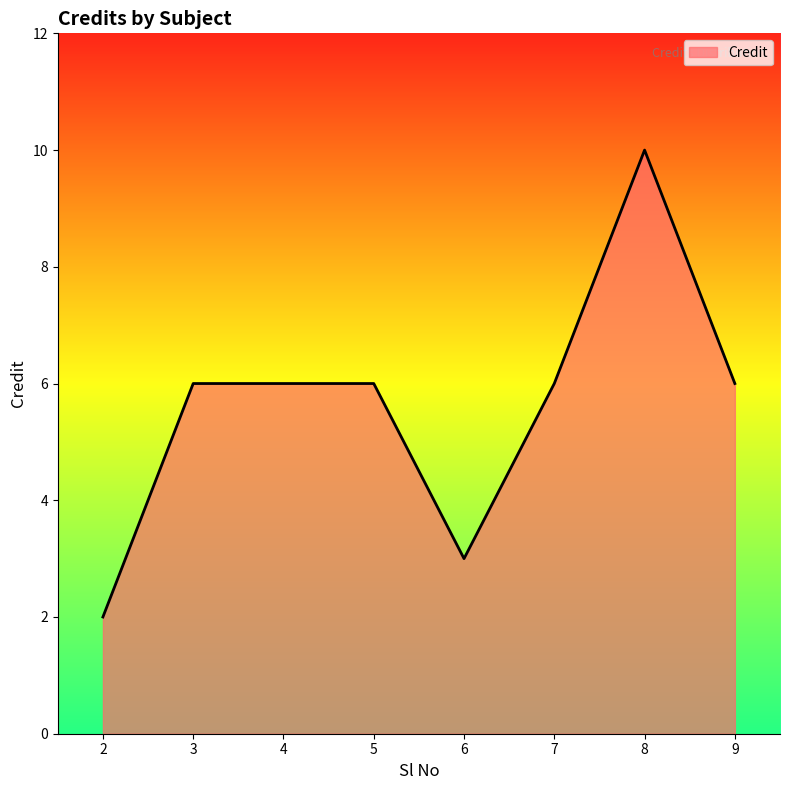

True or false: the data has more than 0 interior local peaks.

True